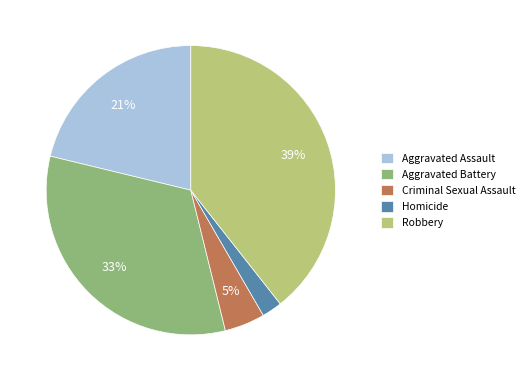

Rank the categories by value from lowest to highest.

Homicide, Criminal Sexual Assault, Aggravated Assault, Aggravated Battery, Robbery